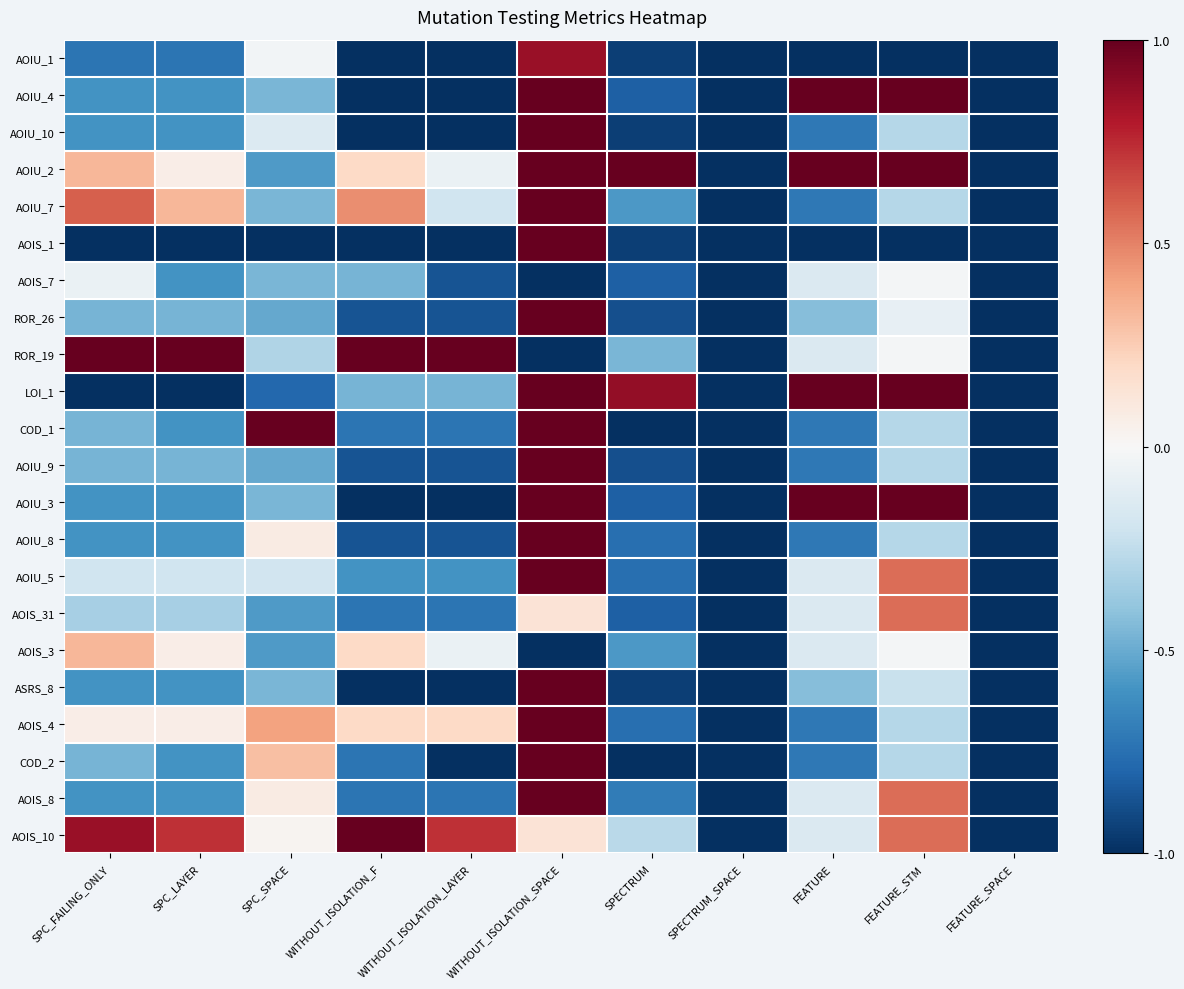

At which category does the chart reach its peak across all series?

WITHOUT_ISOLATION_SPACE